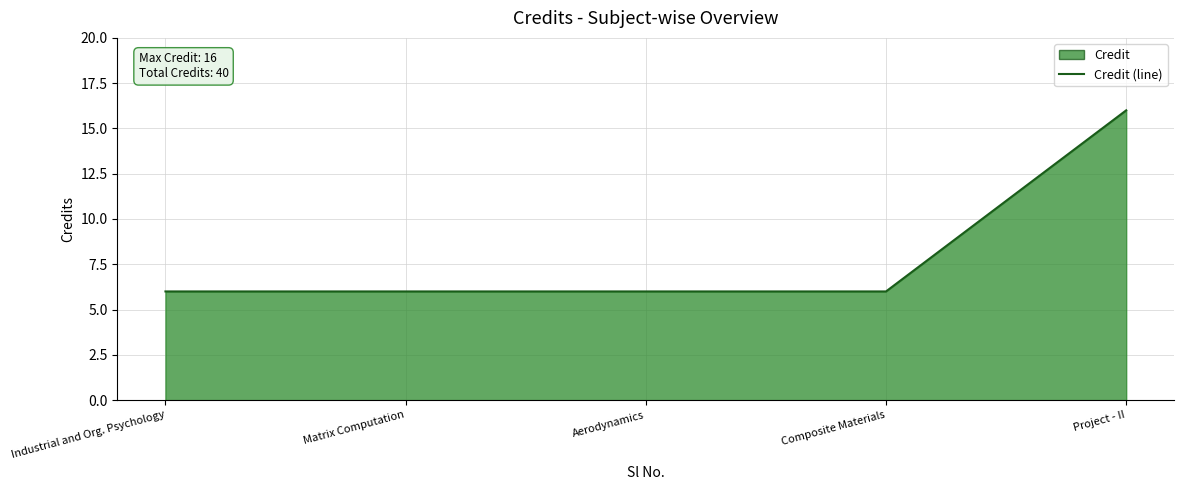

Which label corresponds to the largest value in the chart?

Project - II